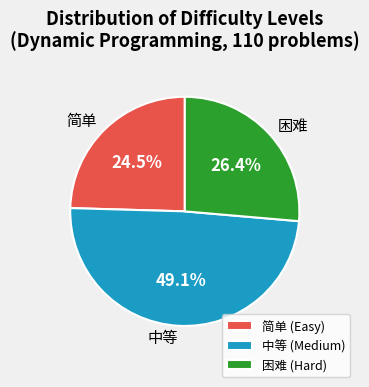

How many segments does this pie chart have?

3